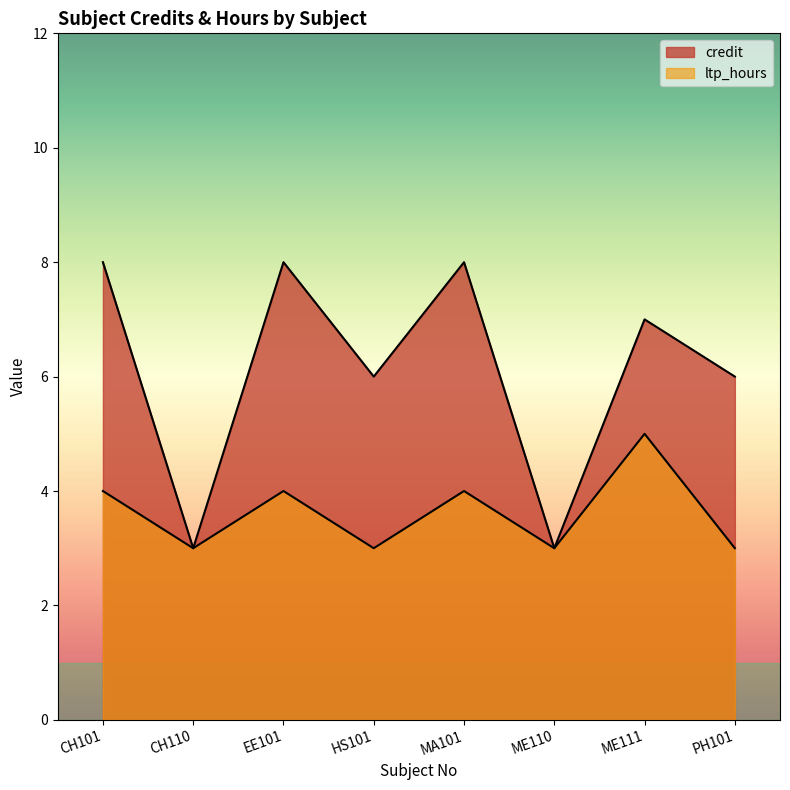

What position from the right is MA101?

4